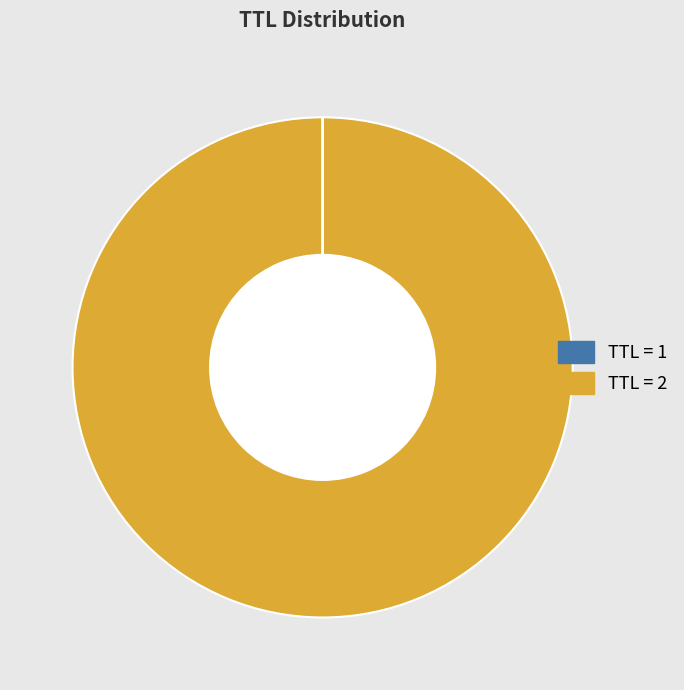

Does any single category account for the majority?

Yes